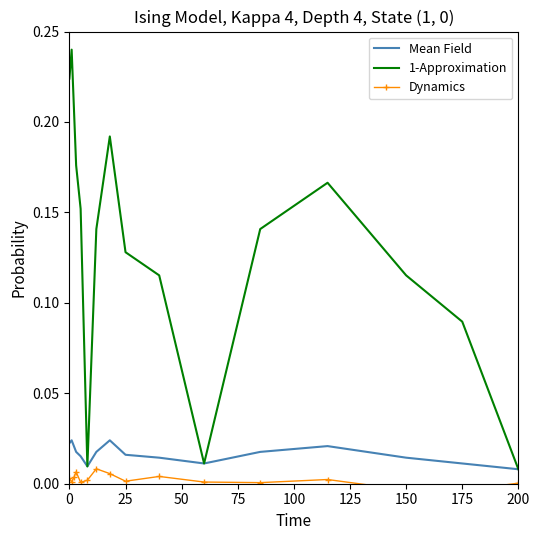

Count the Mean Field values in the range 0 to 1.

16